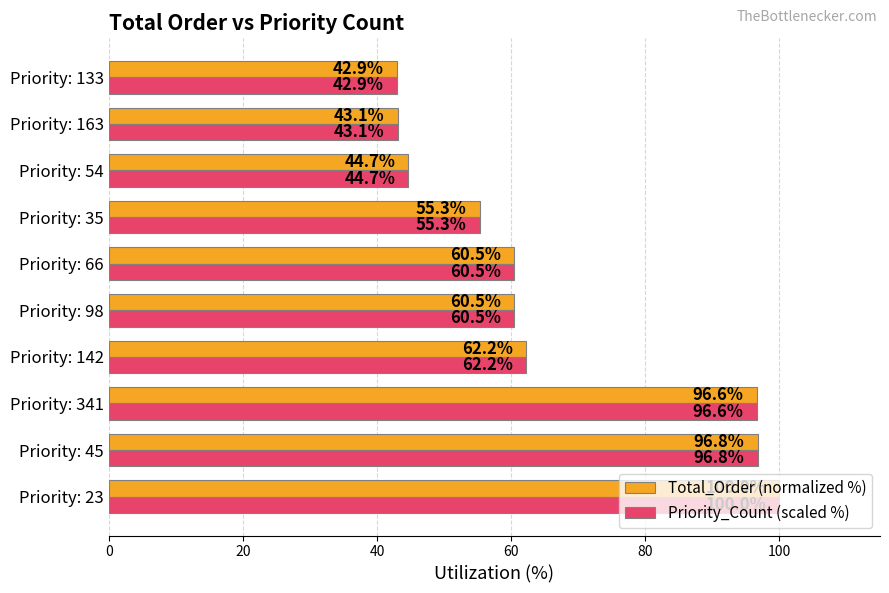

What is the sum of the Total_Order (normalized %) values at Priority: 98 and Priority: 23?

160.5